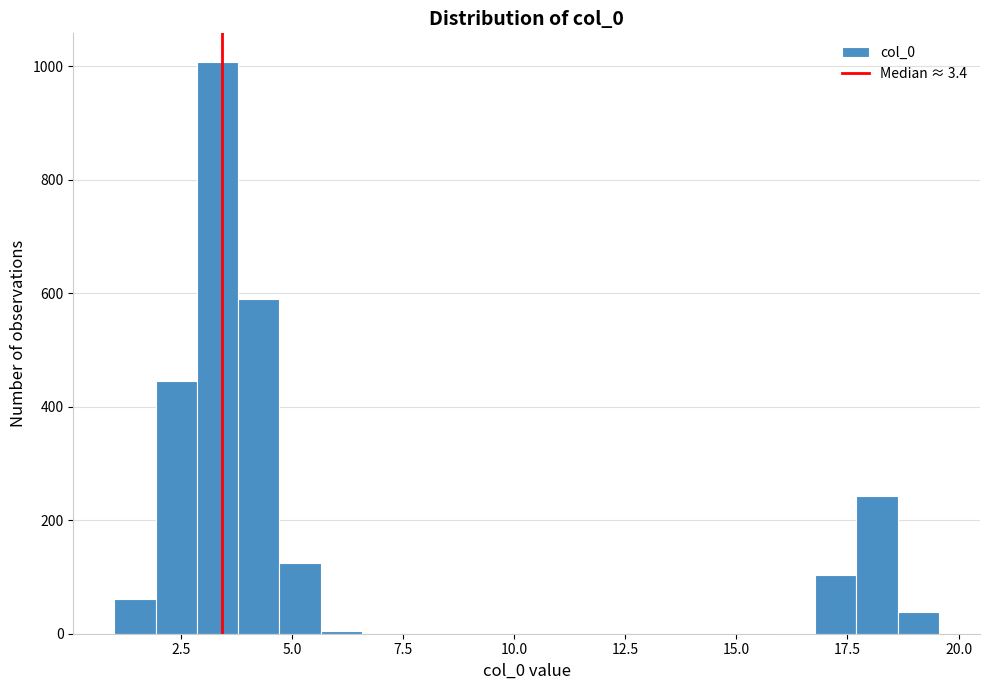

Around what value on the x-axis is the tallest bar? Give the approximate position of its centre, as read against the axis.

3.5